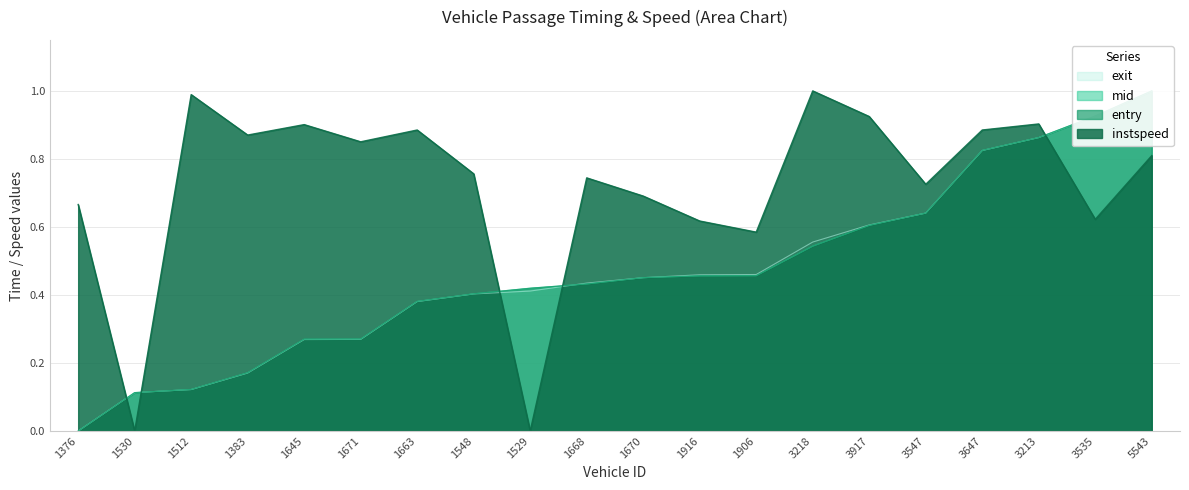

What is the sum of the entry values at 3647 and 1668?

1.3